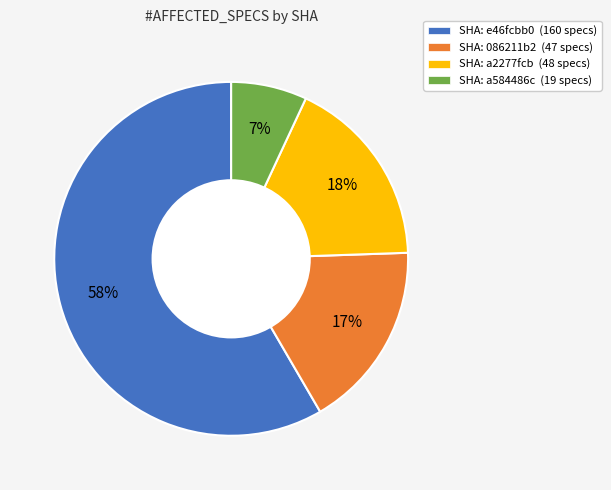

Which has a higher value, SHA: a584486c (19 specs) or SHA: a2277fcb (48 specs)?

SHA: a2277fcb (48 specs)